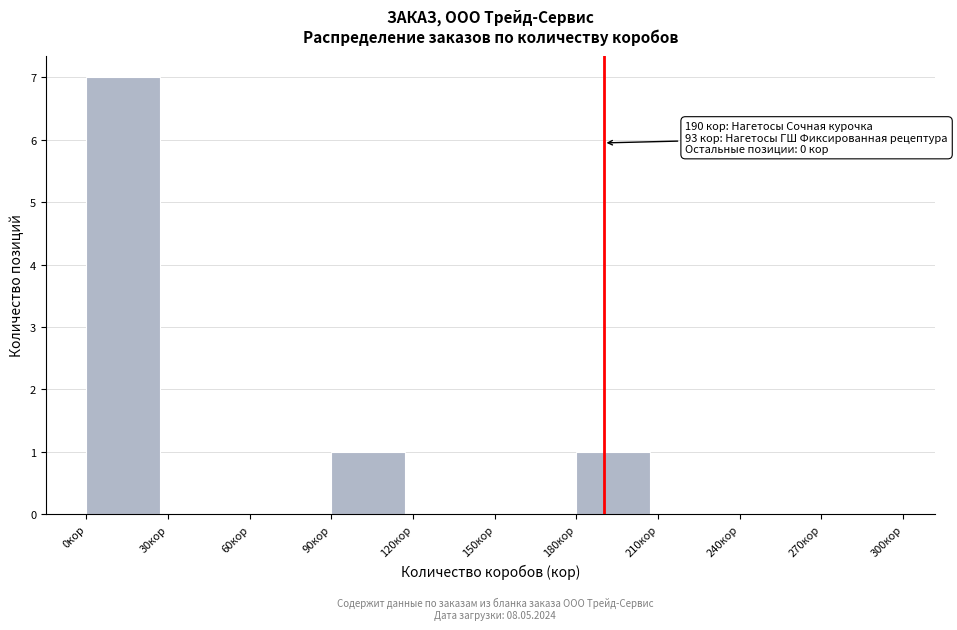

Which range on the x-axis has the tallest bar?

0 to 30